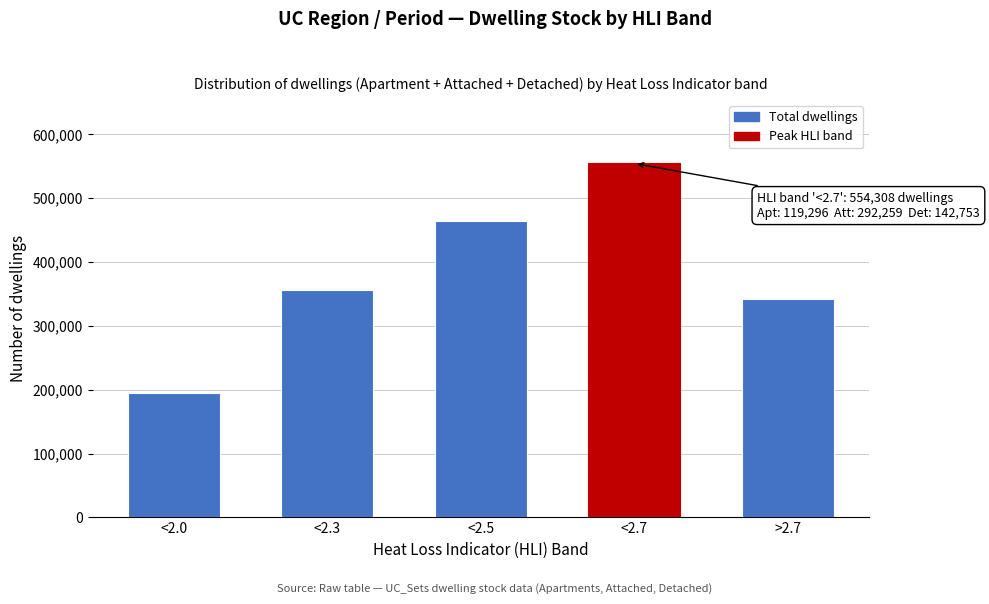

Reading left to right, extract all data points from this chart.

194362	355818	464899	554308	342164